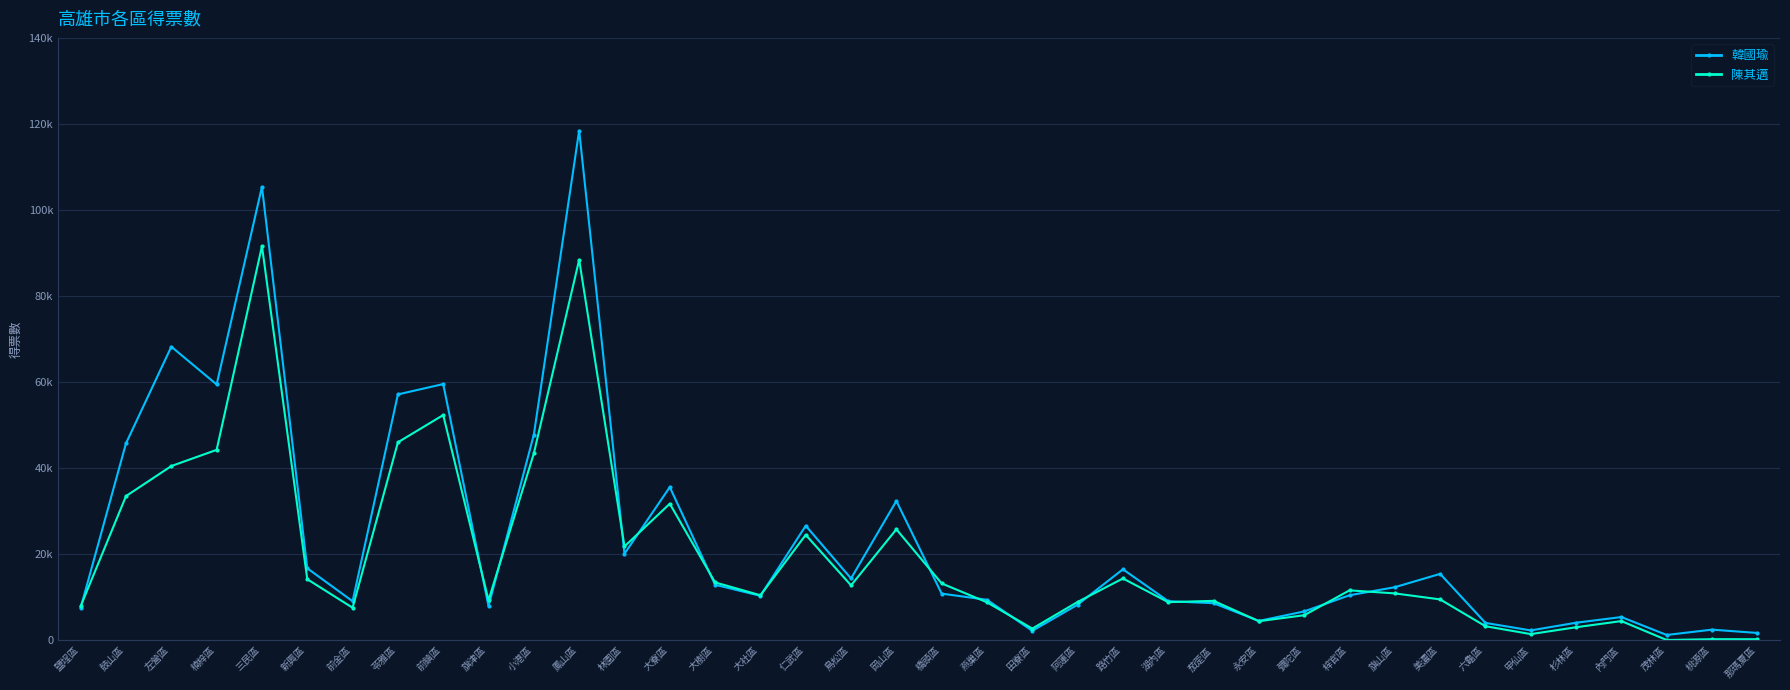

At which label does 韓國瑜 first exceed 10888?

鼓山區